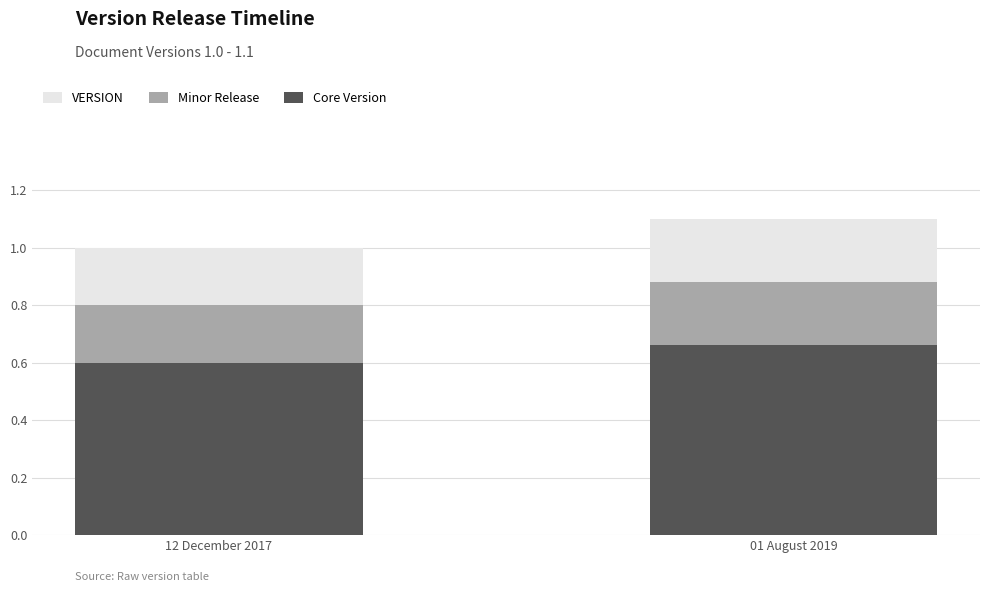

Is the value of Core Version at 12 December 2017 greater than the value of VERSION at 01 August 2019?

No